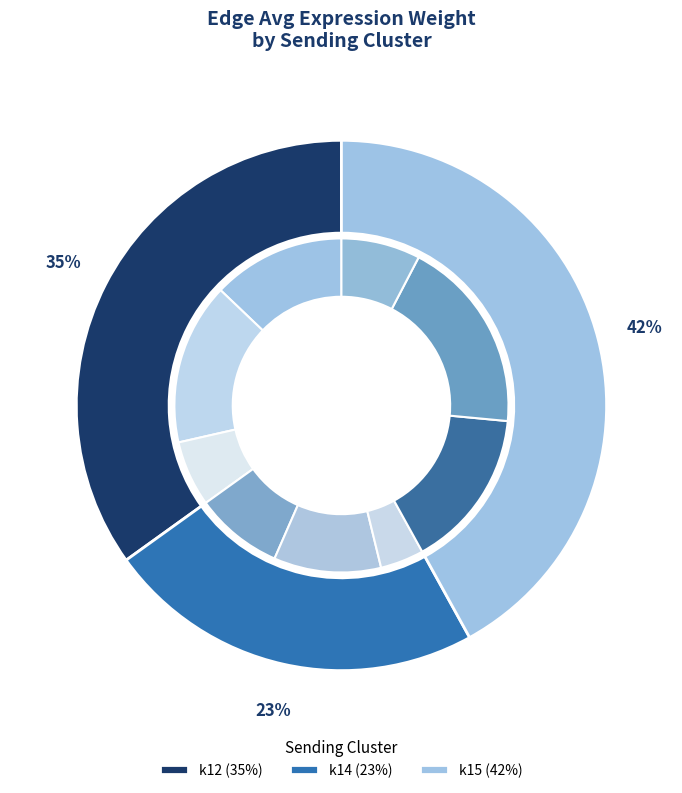

To the nearest percent, what is the combined percentage of k15->k12 and k12->k14?

31%